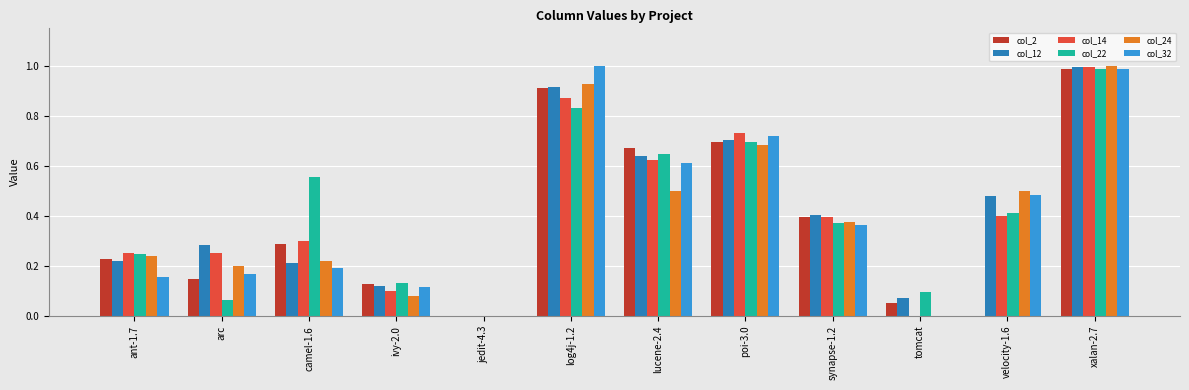

Are the bars horizontal?

No